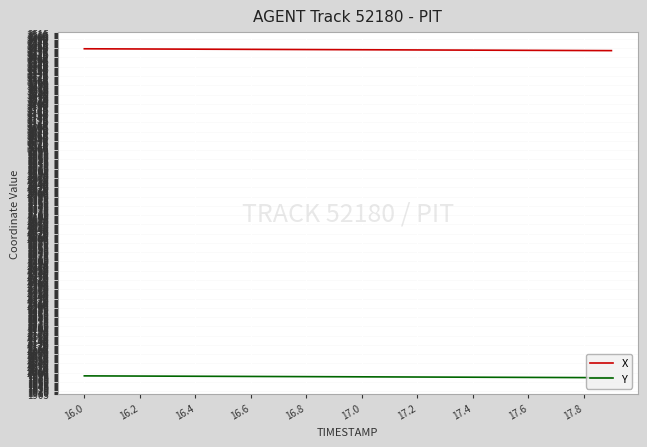

What is the minimum value for Y?

1976.7